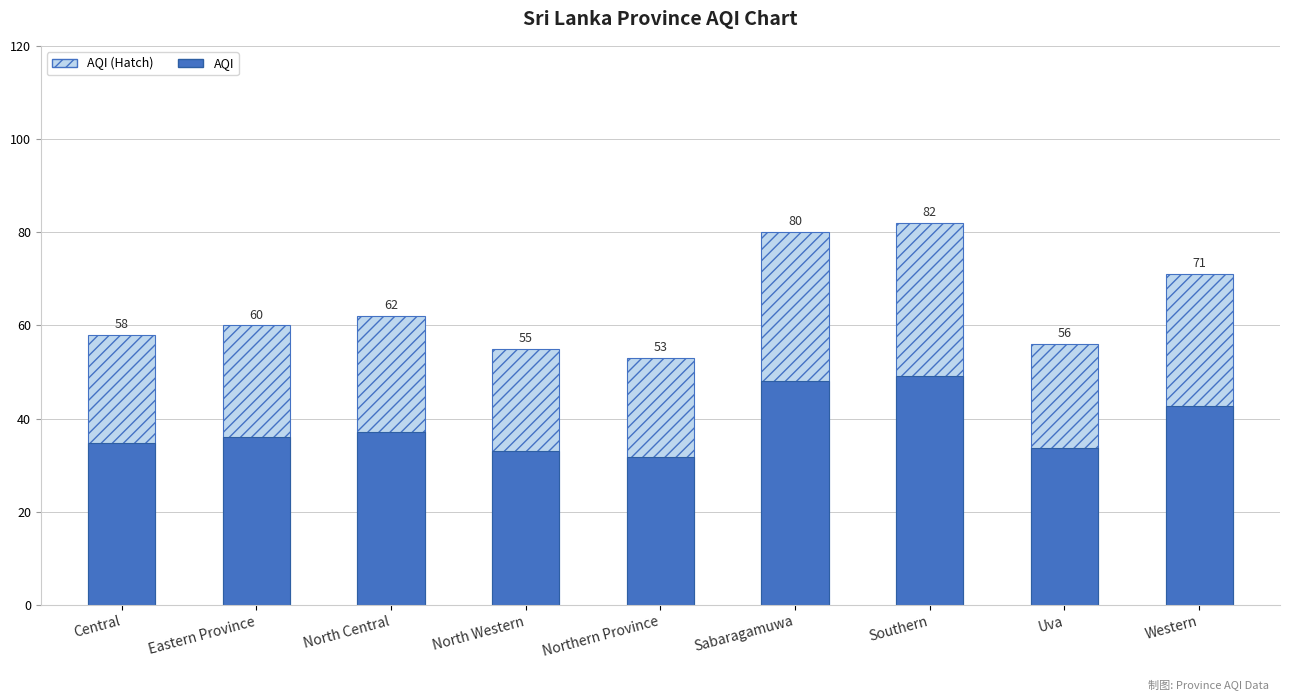

At how many categories does at least one series exceed 66?

3